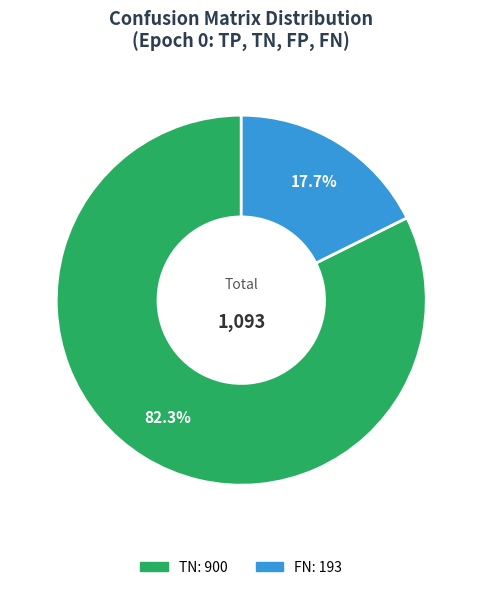

Is there any slice that represents more than half of the pie?

Yes